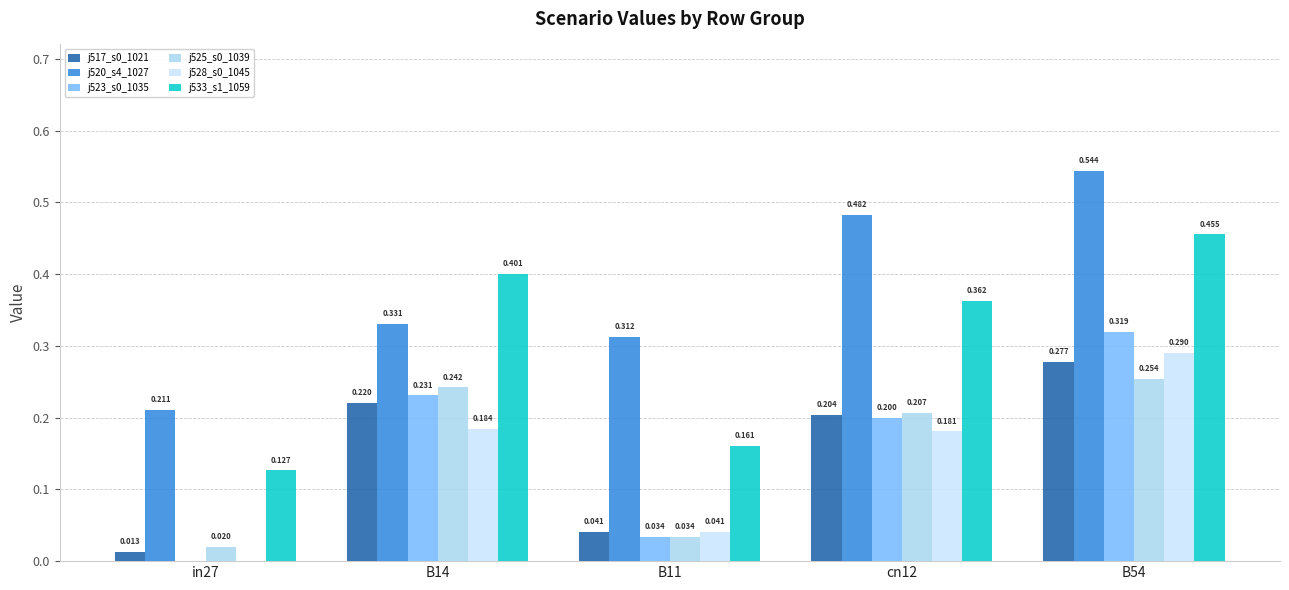

Are the bars horizontal?

No